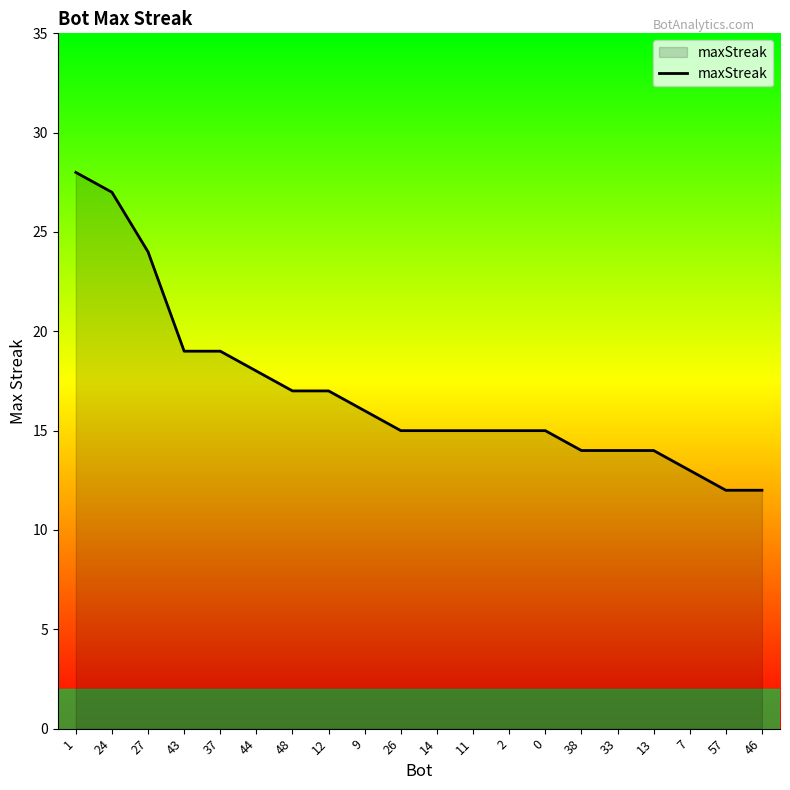

Reading left to right, list all the values displayed in this chart.

1=28	24=27	27=24	43=19	37=19	44=18	48=17	12=17	9=16	26=15	14=15	11=15	2=15	0=15	38=14	33=14	13=14	7=13	57=12	46=12